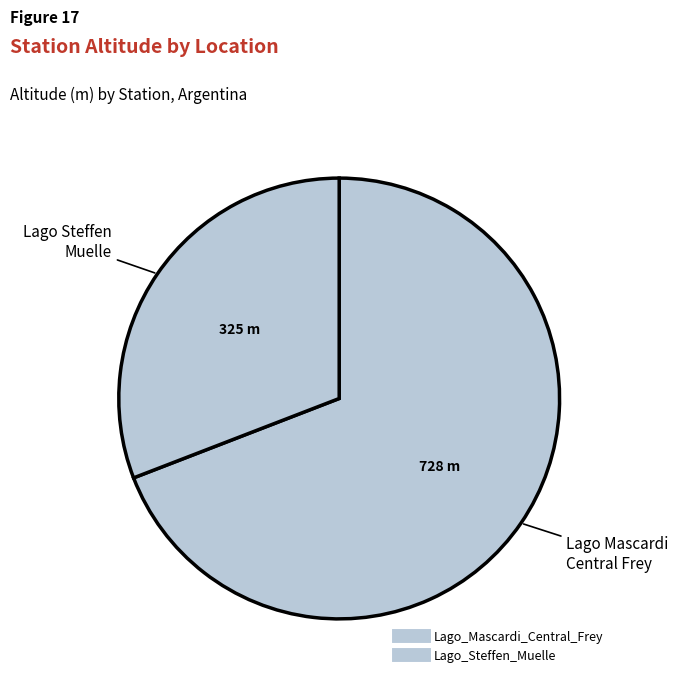

Rank the categories by value from highest to lowest.

Lago_Mascardi_Central_Frey, Lago_Steffen_Muelle